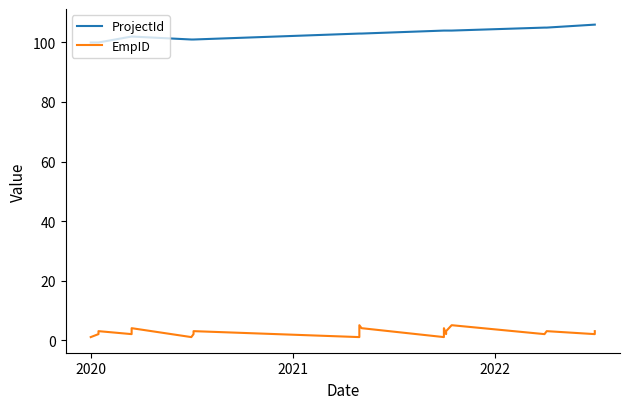

Is it true that EmpID equals 1 at 14?

False